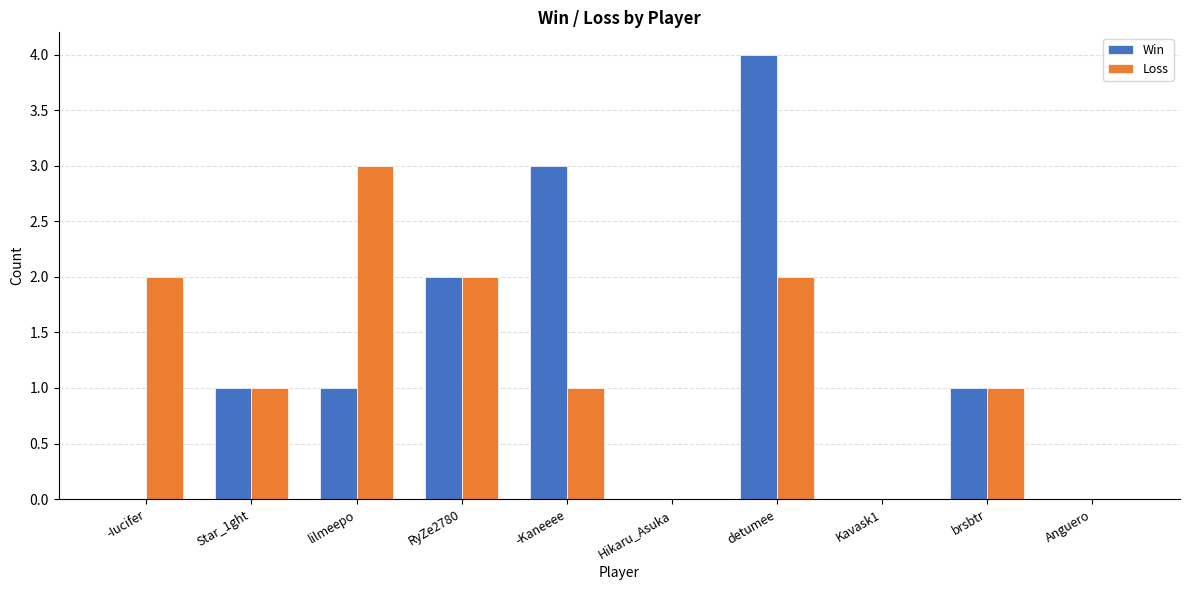

The Loss series shows 0 at Anguero. True or false?

True